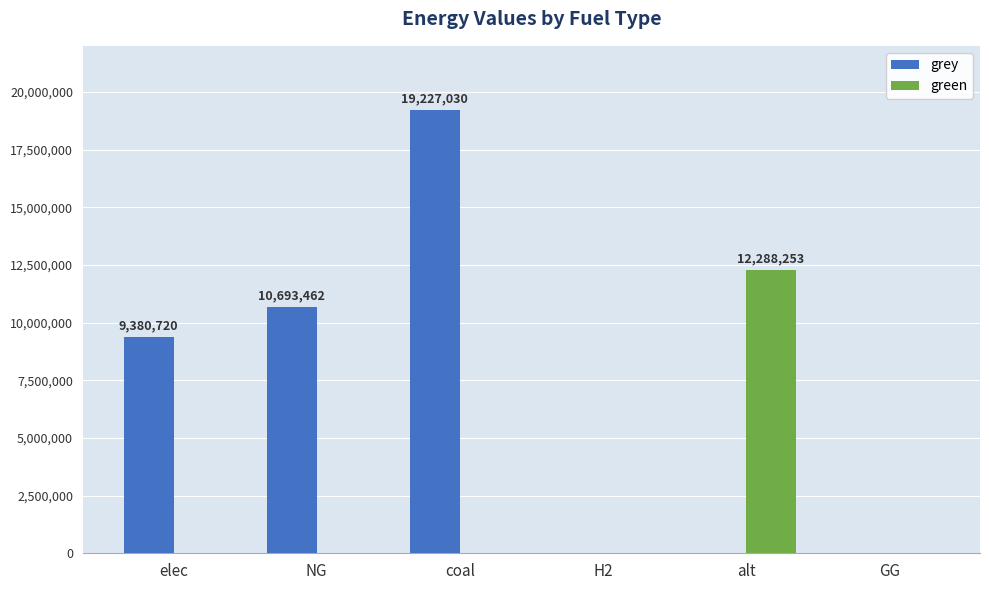

What is the greatest value displayed?

19227030.4